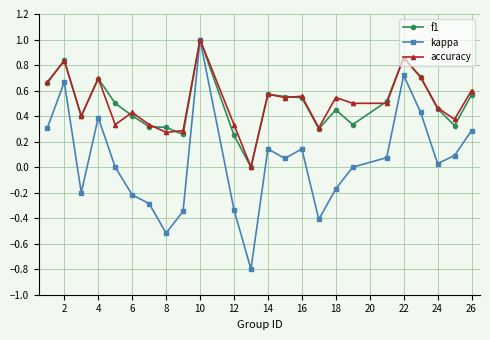

How many distinct data groups are displayed?

3